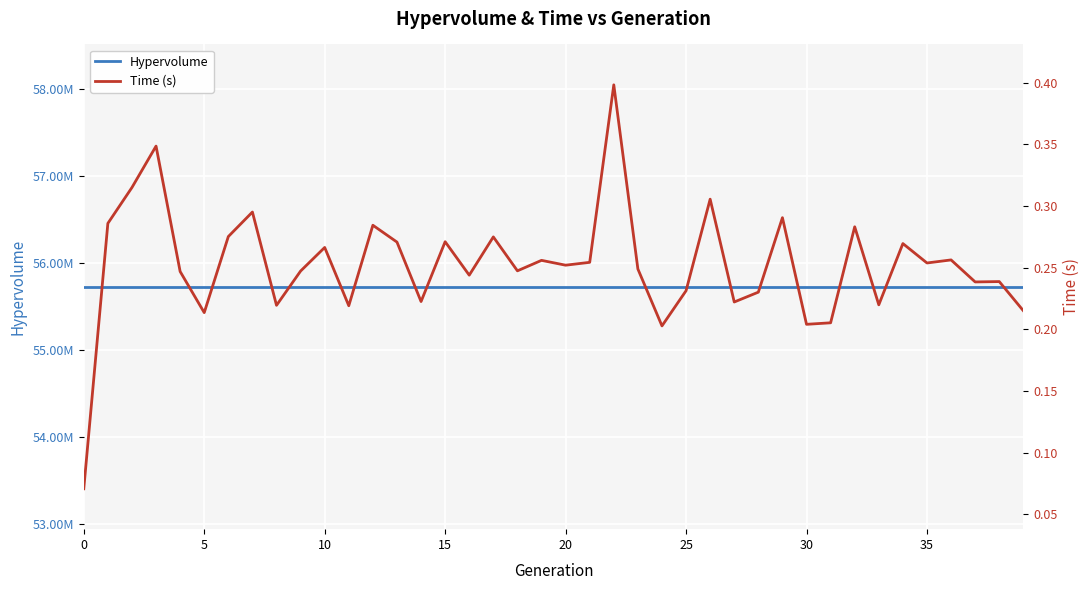

How many interior local peaks does the Time (s) series have?

14